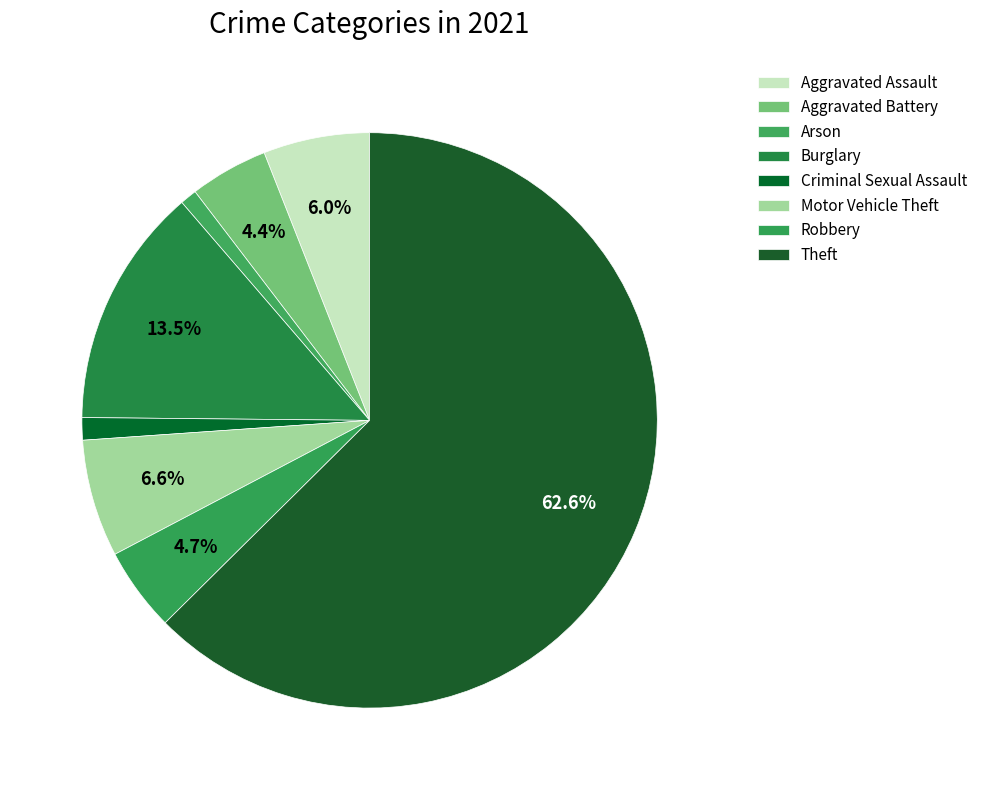

Does Burglary account for over 50% of the chart?

No